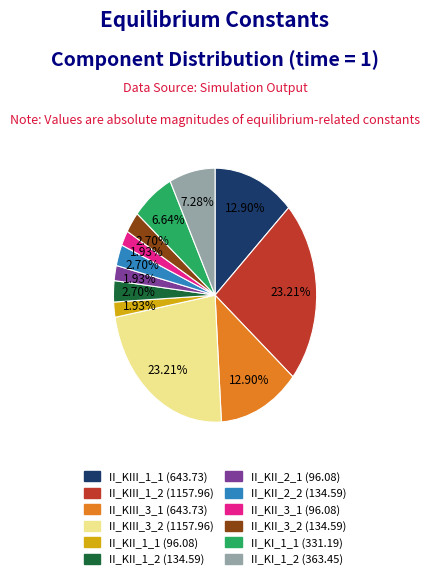

Does any single category account for the majority?

No